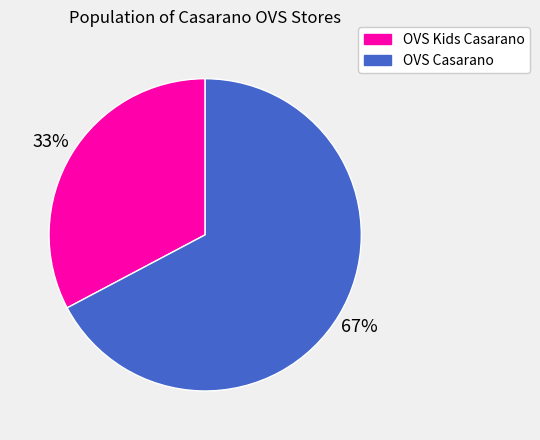

Approximately how many times larger is the value at OVS Kids Casarano compared to OVS Casarano?

0.5